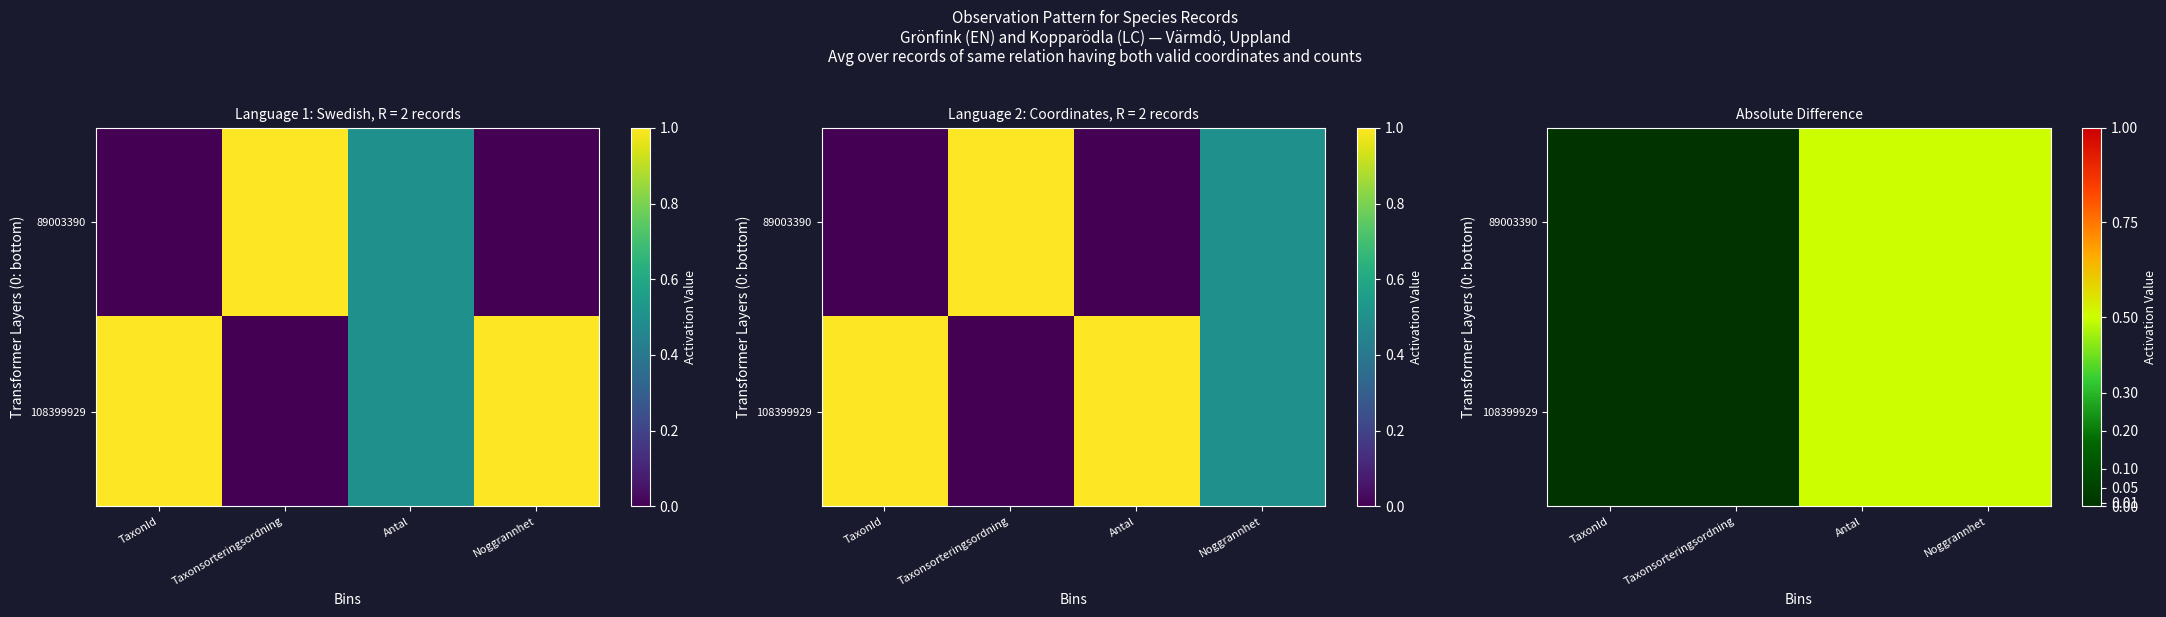

How many distinct data groups are displayed?

2